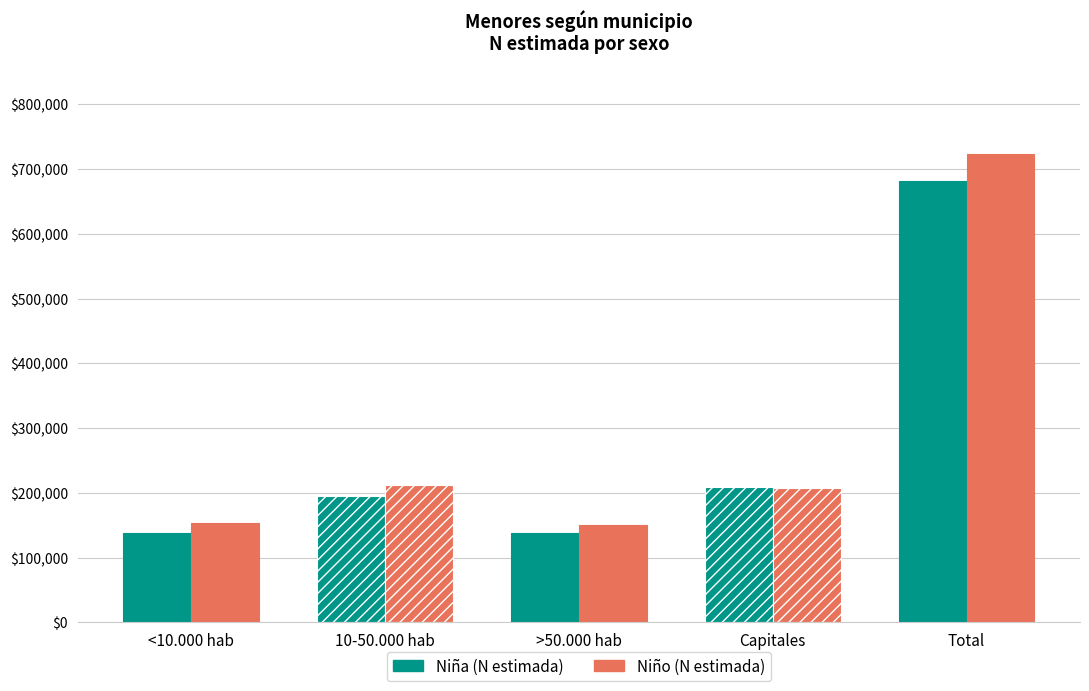

What is the total value across all series at Capitales?

417139